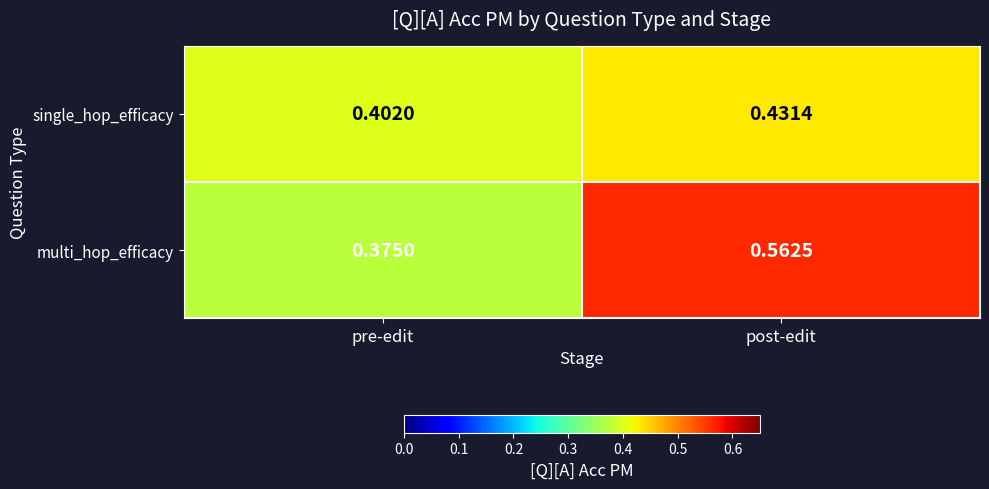

Rank the series by their average value, from lowest to highest.

single_hop_efficacy, multi_hop_efficacy